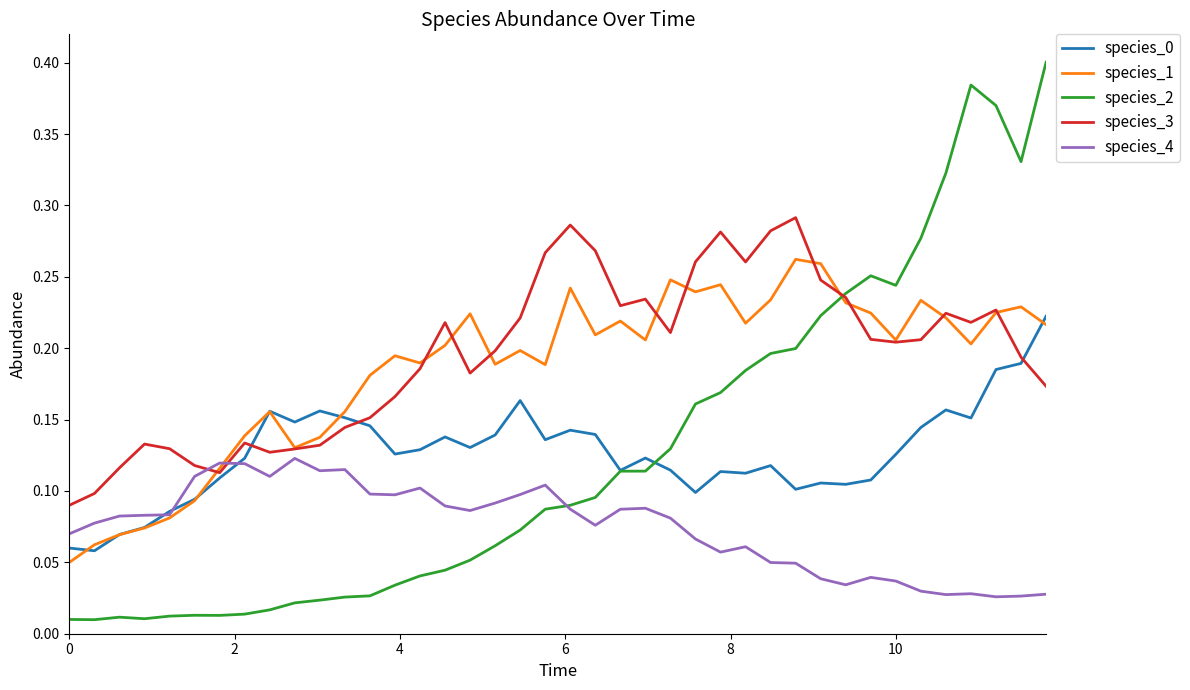

Count the species_3 values in the range 0 to 1.

40